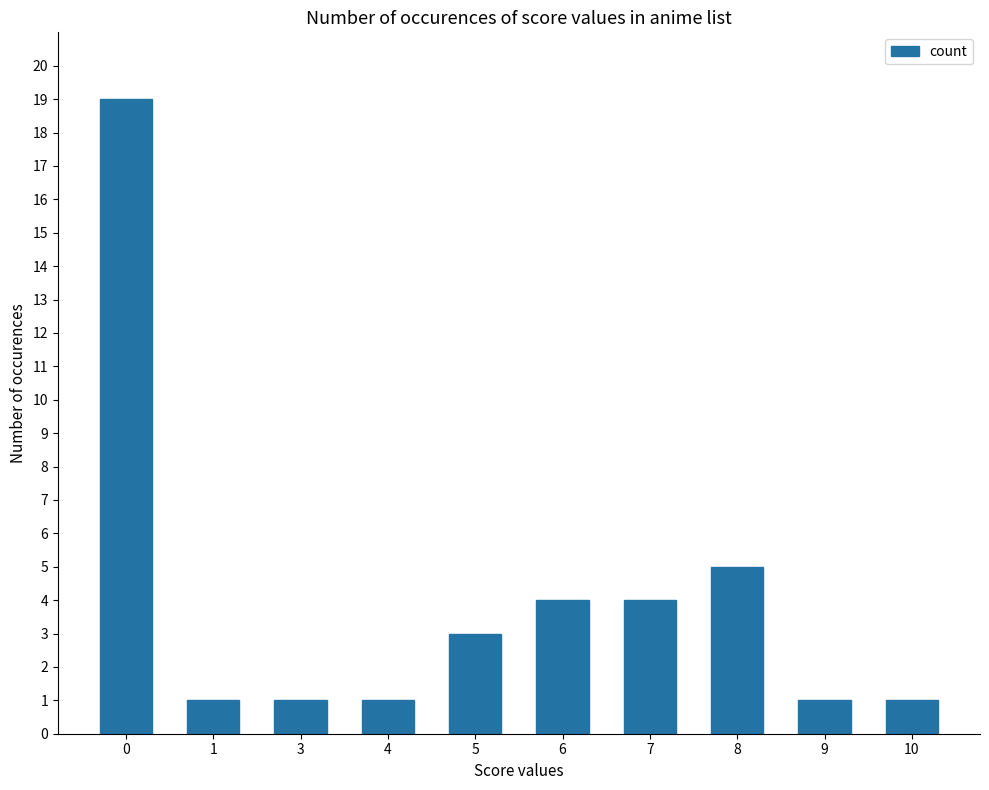

At which label is the value closest to 10?

8